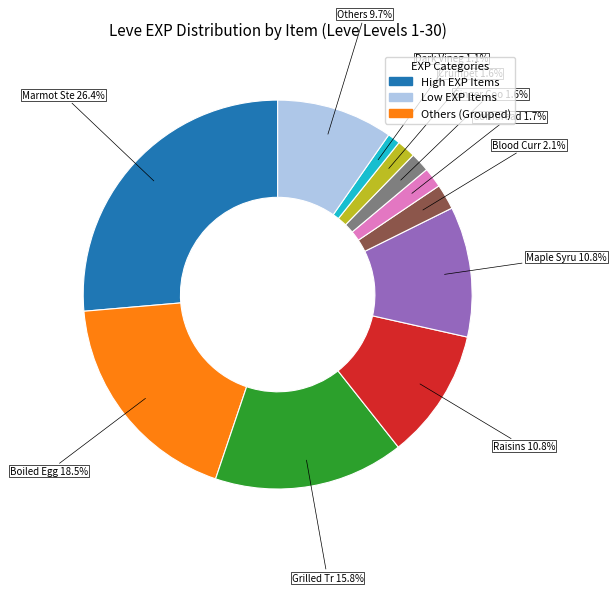

Is there a majority slice in this chart?

No